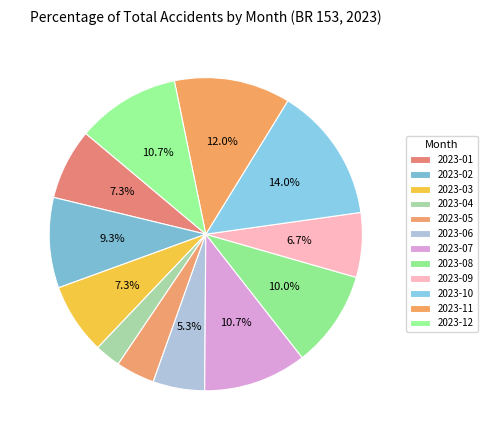

Rank the categories by value from lowest to highest.

2023-04, 2023-05, 2023-06, 2023-09, 2023-01, 2023-03, 2023-02, 2023-08, 2023-07, 2023-12, 2023-11, 2023-10